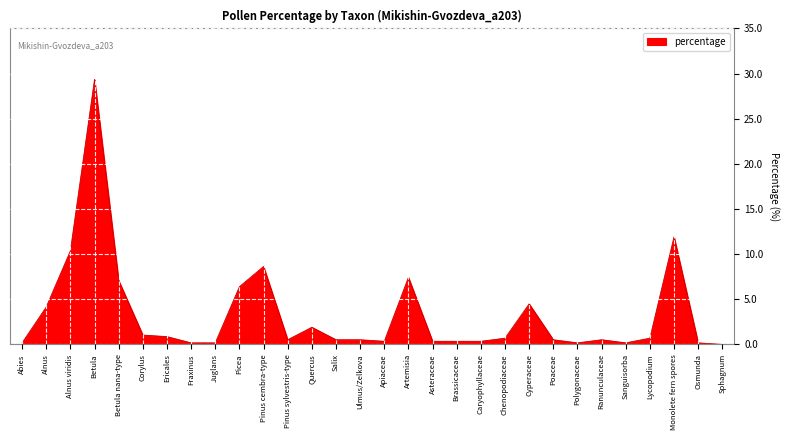

Which category has the highest value across all series?

Betula